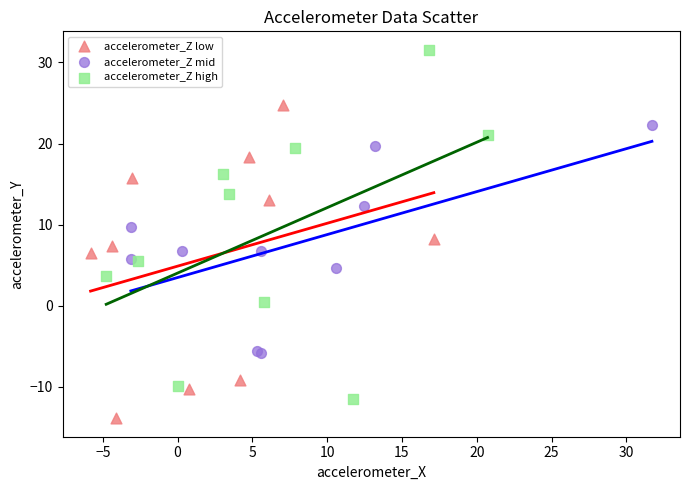

Which series reaches the maximum Y coordinate?

accelerometer_Z high